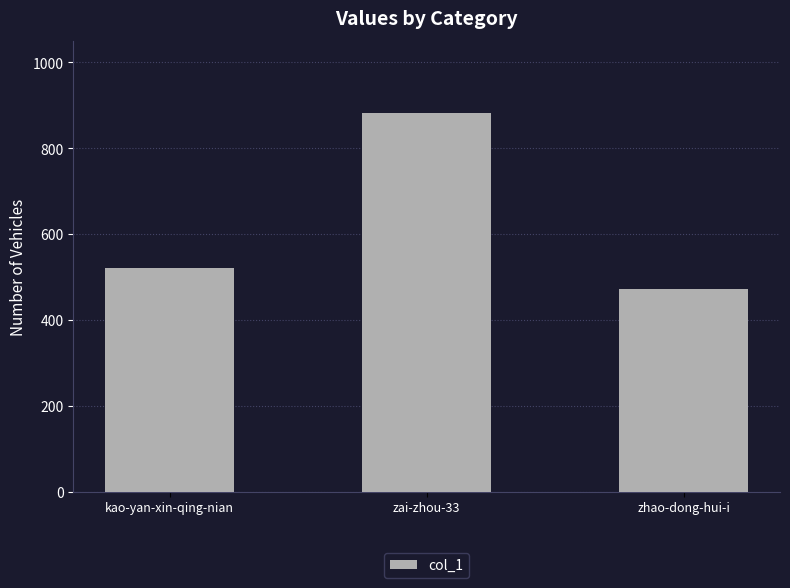

Is it true that the value at kao-yan-xin-qing-nian is 522?

True